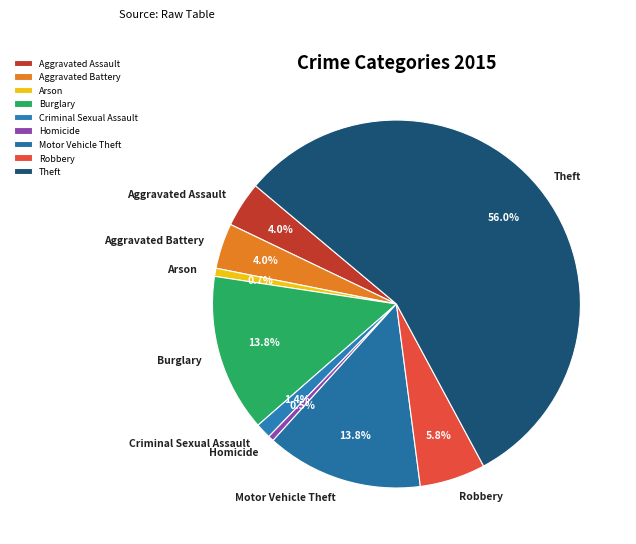

To the nearest percent, what is the average slice percentage?

11%